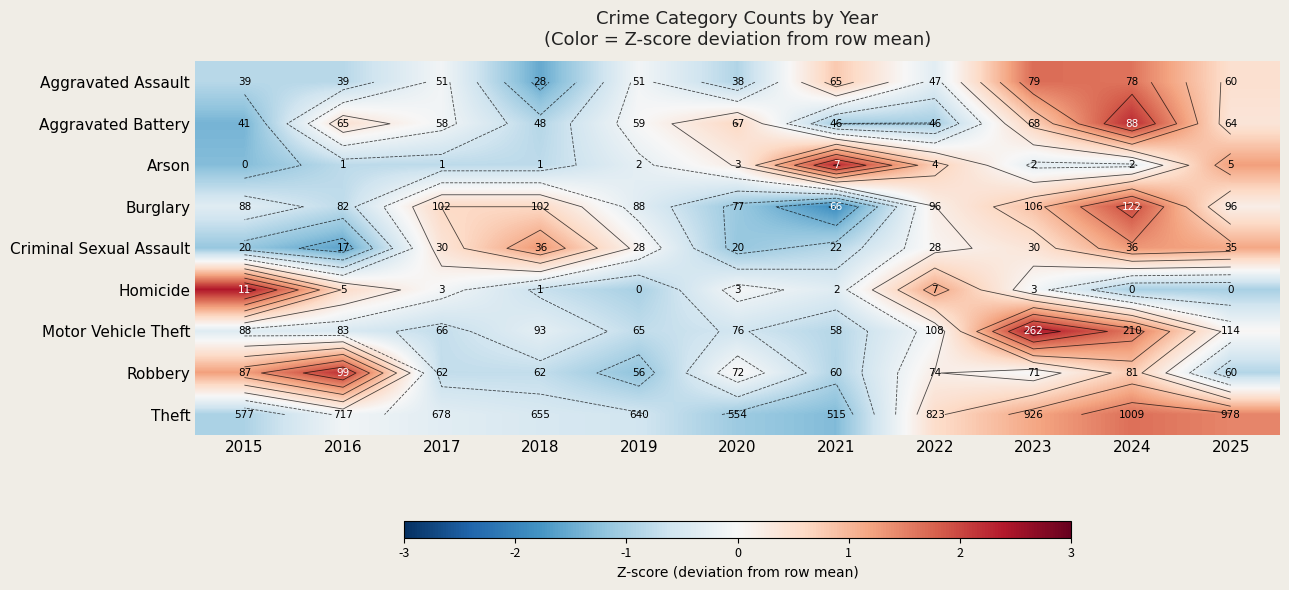

How many data points in Homicide are less than 0?

8